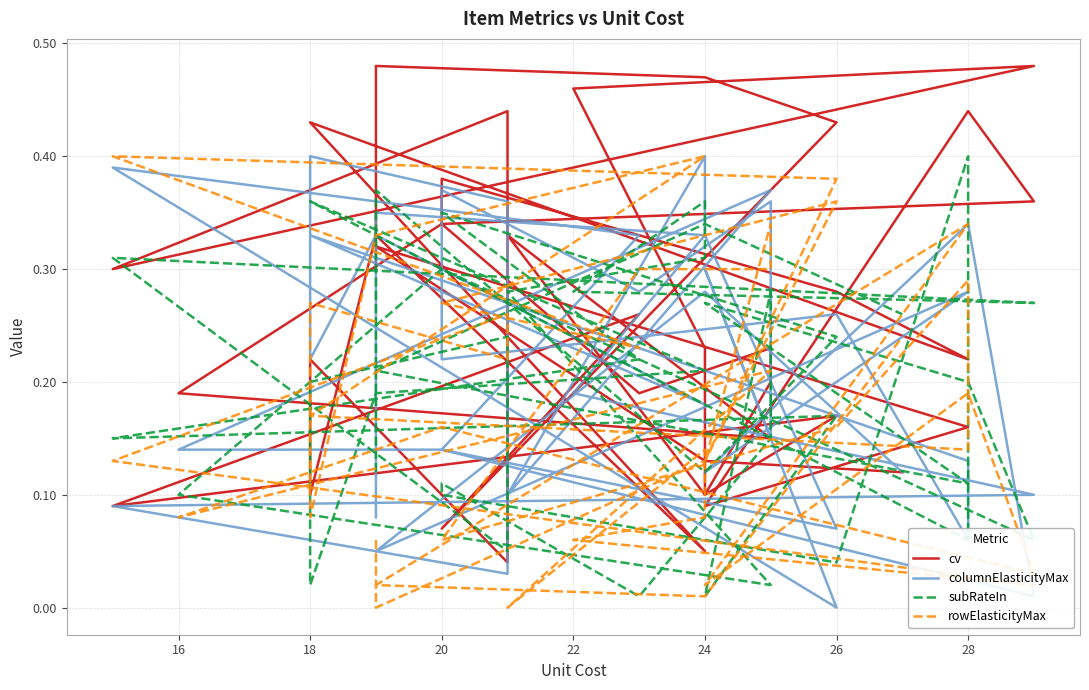

List the series in order of their peak value, highest first.

cv, columnElasticityMax, subRateIn, rowElasticityMax